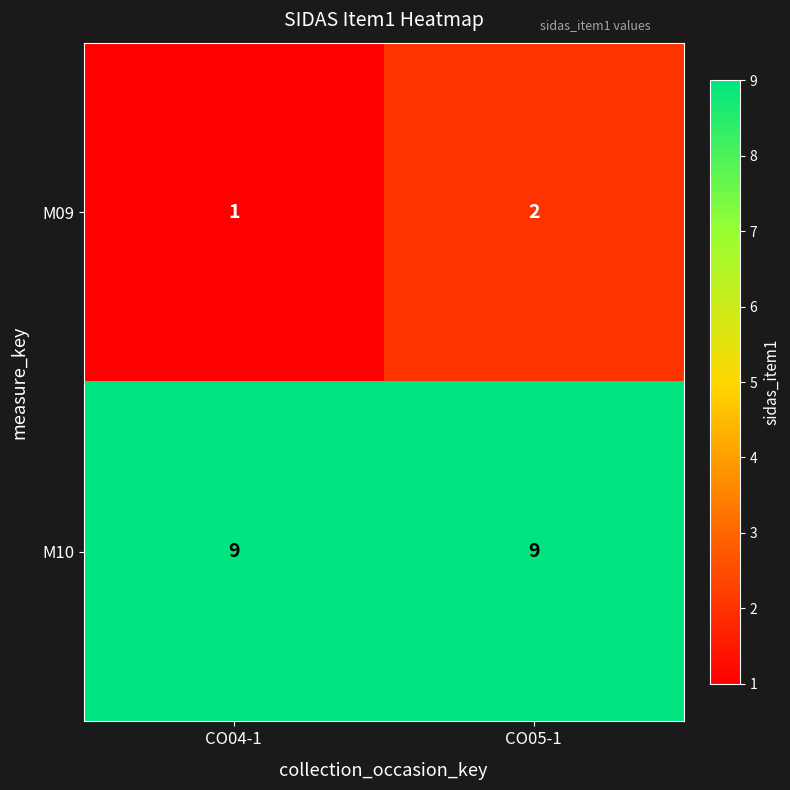

True or false: M10 has a value of 9 at CO05-1.

True